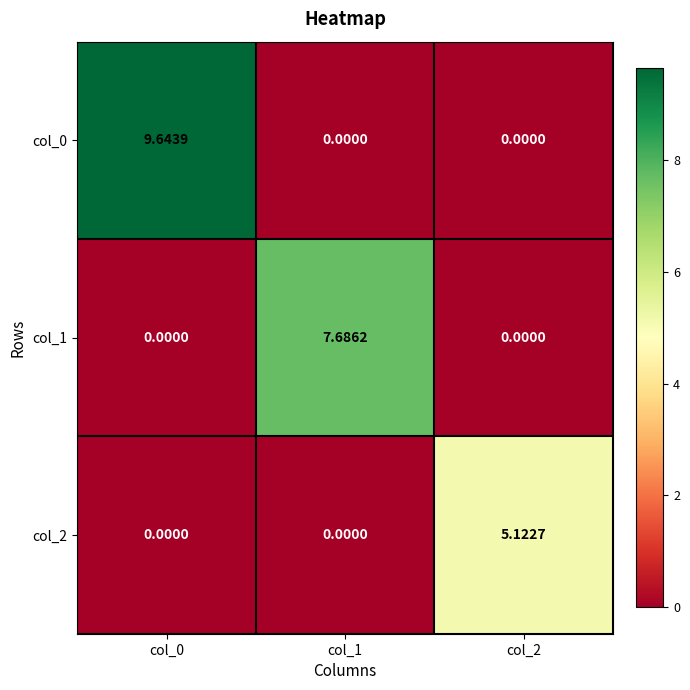

Rank the series by their maximum value, from lowest to highest.

col_2, col_1, col_0